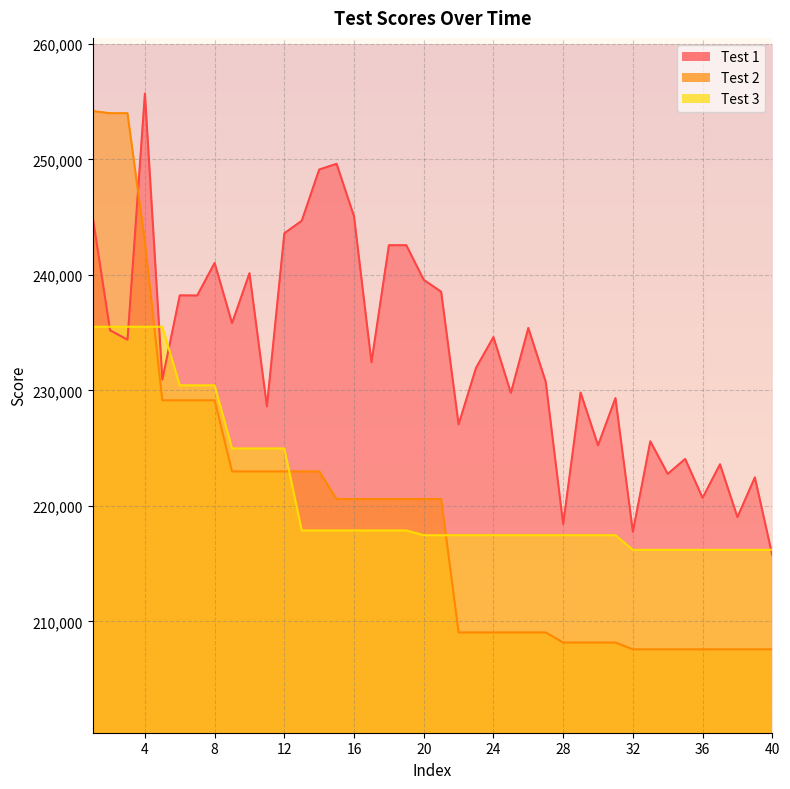

The value of Test 3 at 28 is 217460. True or false?

True